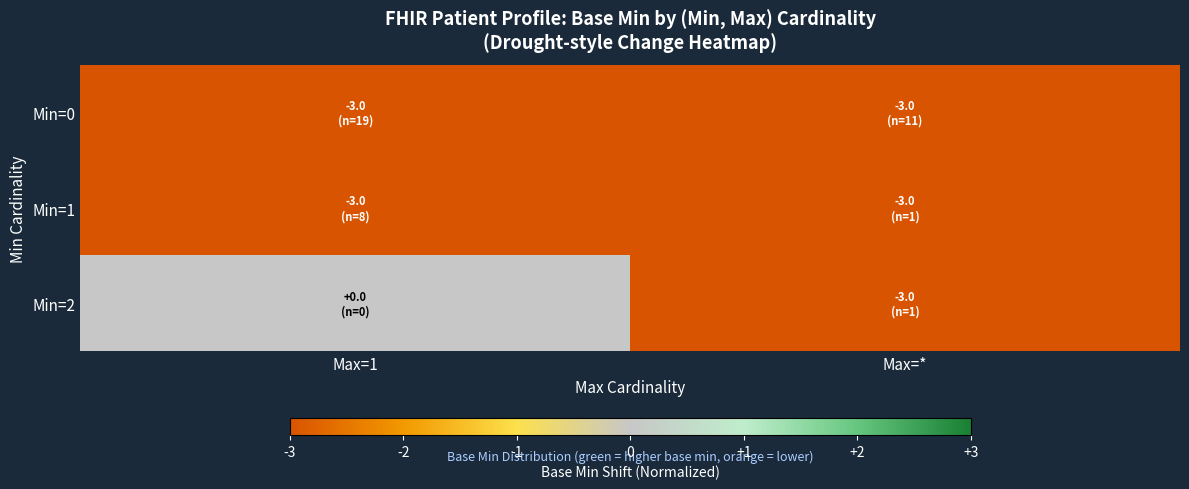

Reading right to left, transcribe all the data shown in this chart.

Min=0: Max=*=-3	Max=1=-3
Min=1: Max=*=-3	Max=1=-3
Min=2: Max=*=-3	Max=1=0